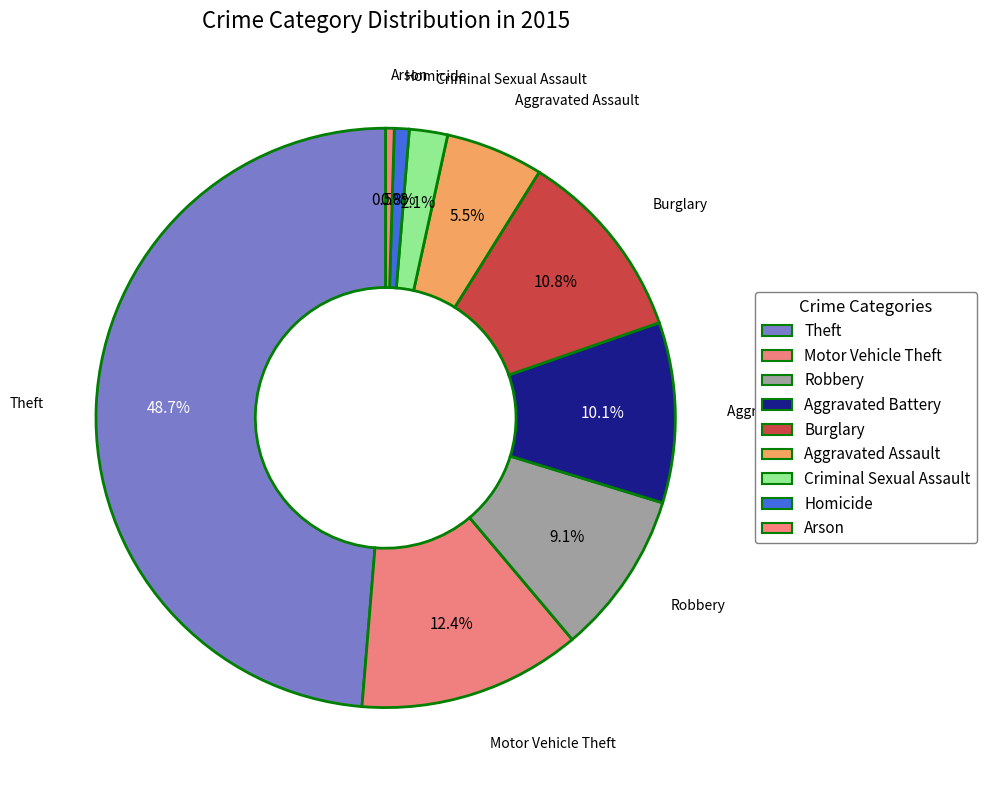

Approximately how many times larger is the value at Criminal Sexual Assault compared to Homicide?

2.6